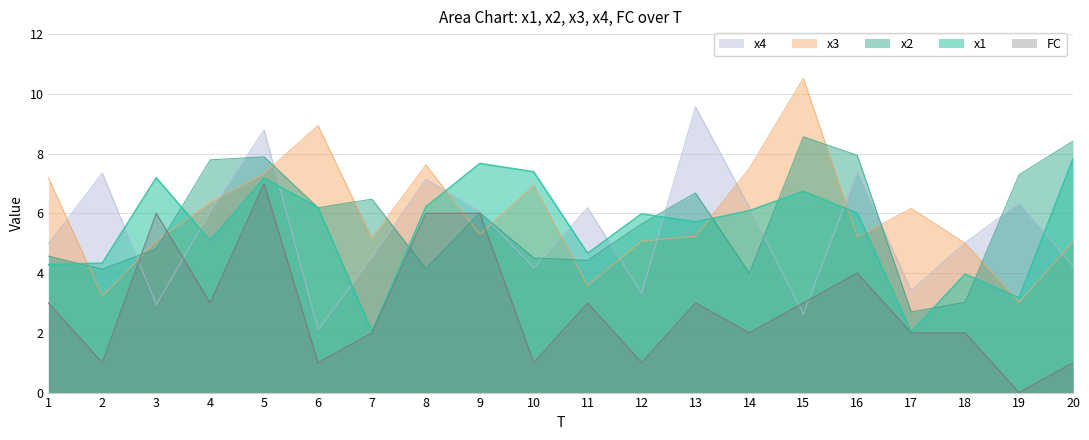

What is the sum of the x1 values at 1 and 11?

8.9